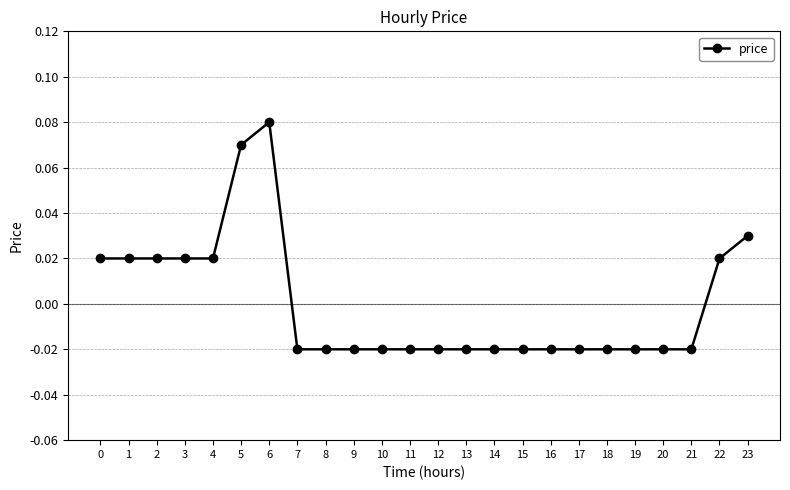

True or false: the data has more than 0 interior local peaks.

True